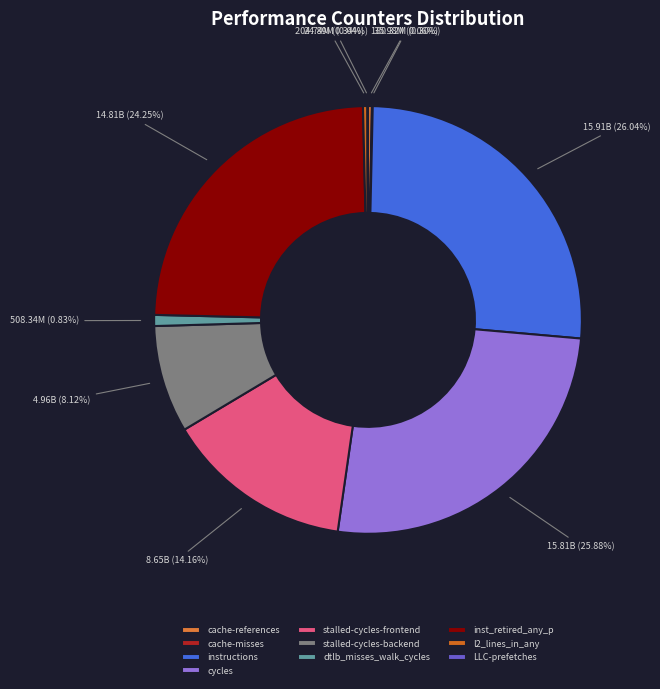

The dtlb_misses_walk_cycles slice represents 1% of the pie. True or false?

True